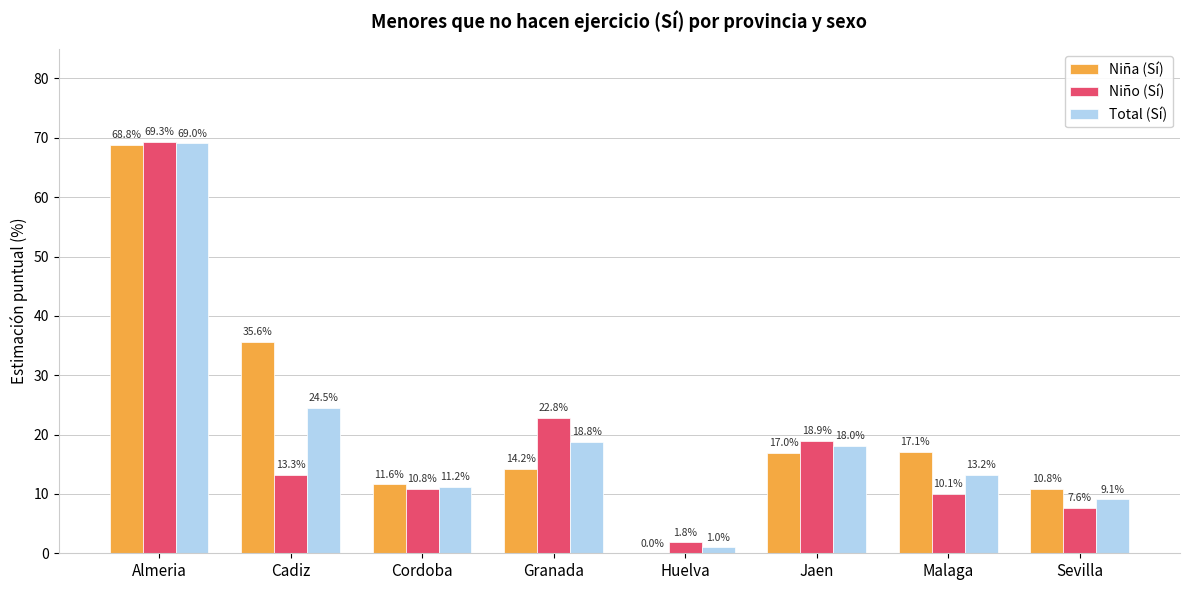

The Niña (Sí) series shows 0.0 at Huelva. True or false?

True